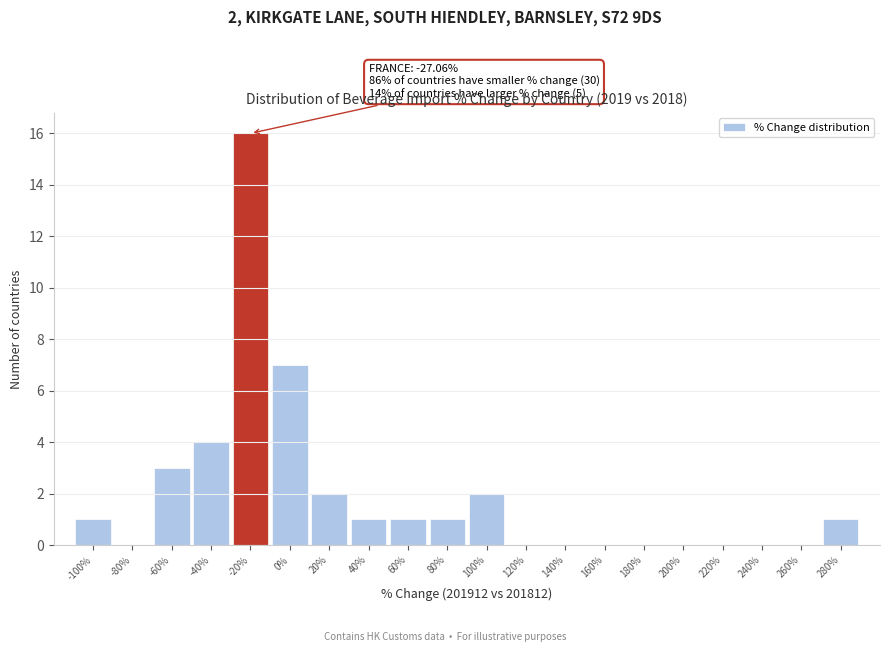

Reading left to right, transcribe all the data shown in this chart.

-100%=1	-80%=0	-60%=3	-40%=4	-20%=16	0%=7	20%=2	40%=1	60%=1	80%=1	100%=2	120%=0	140%=0	160%=0	180%=0	200%=0	220%=0	240%=0	260%=0	280%=1